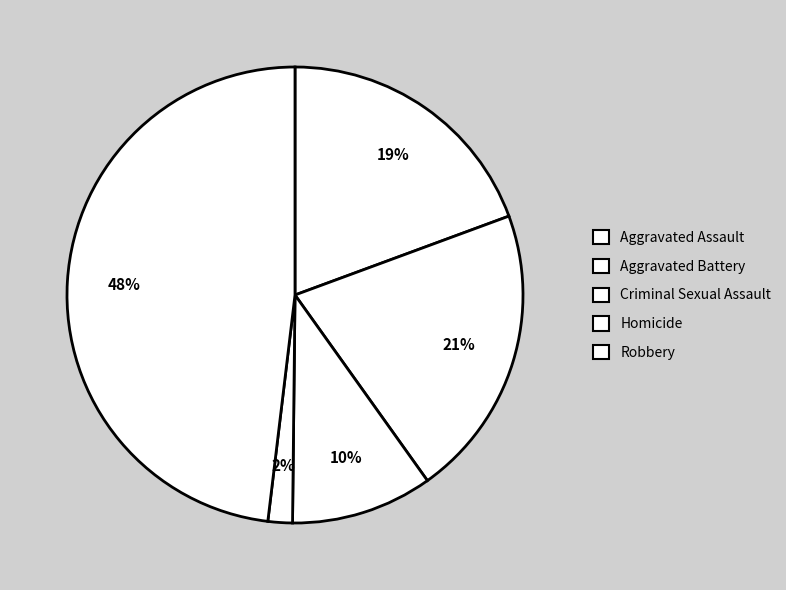

To the nearest percent, what portion does Homicide represent?

2%